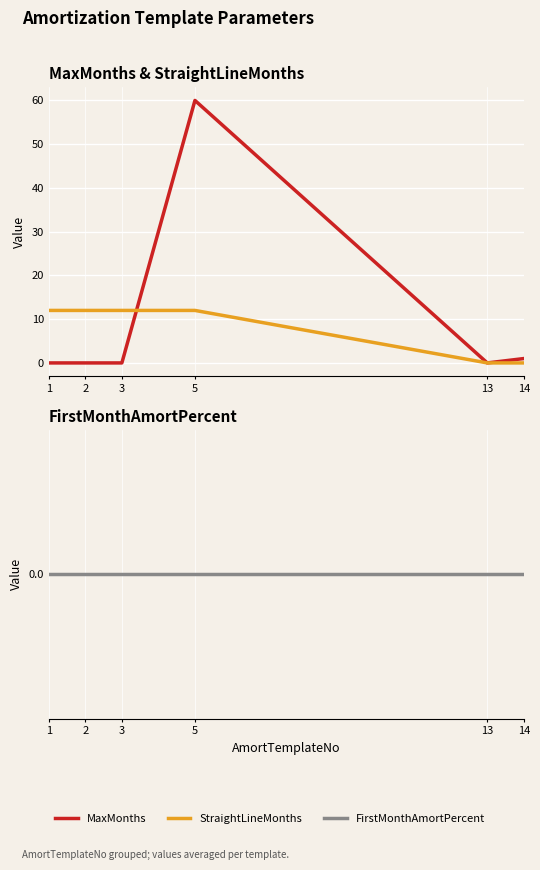

Which series has the largest total across all categories?

MaxMonths